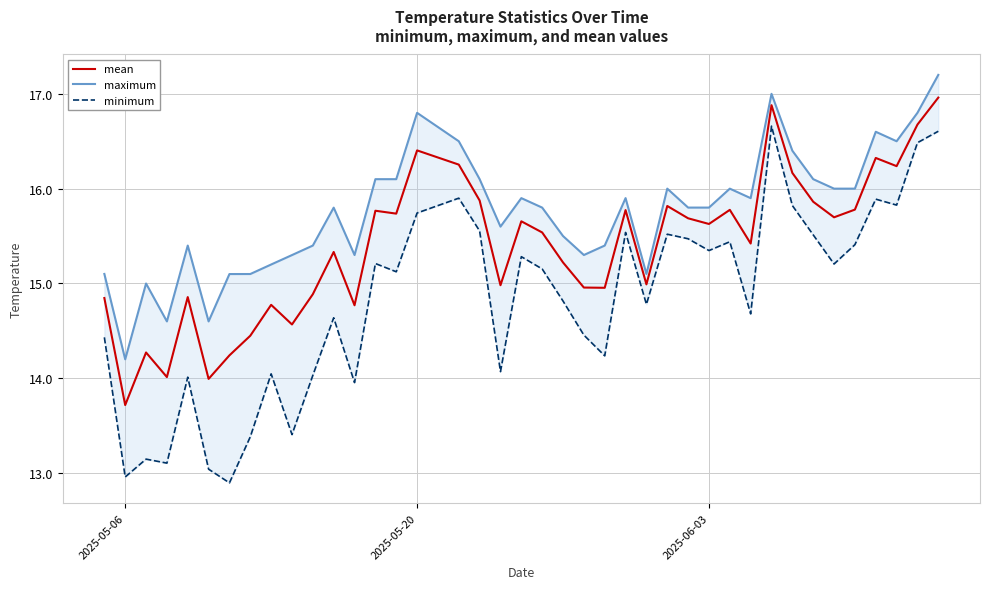

True or false: mean and maximum intersect in this chart.

False